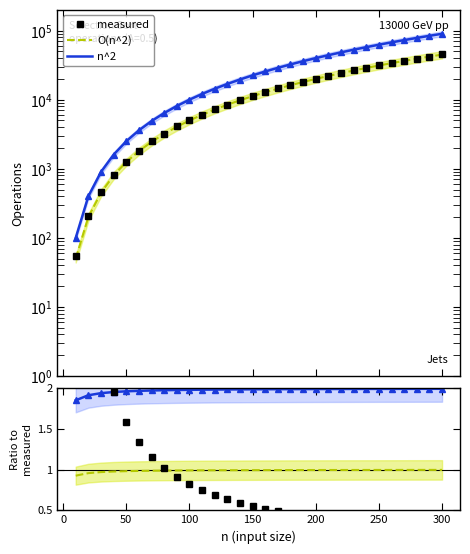

Which series has the largest total across all categories?

n^2